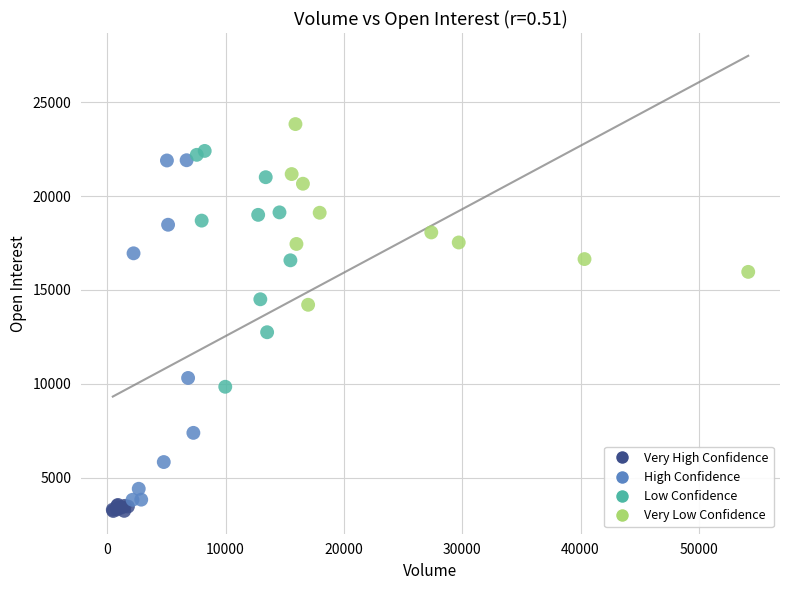

Which series contains the highest Y value?

Very Low Confidence